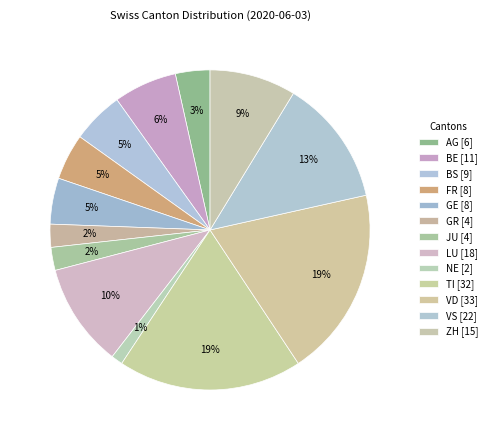

To the nearest percent, what is the combined percentage of GE and NE?

6%